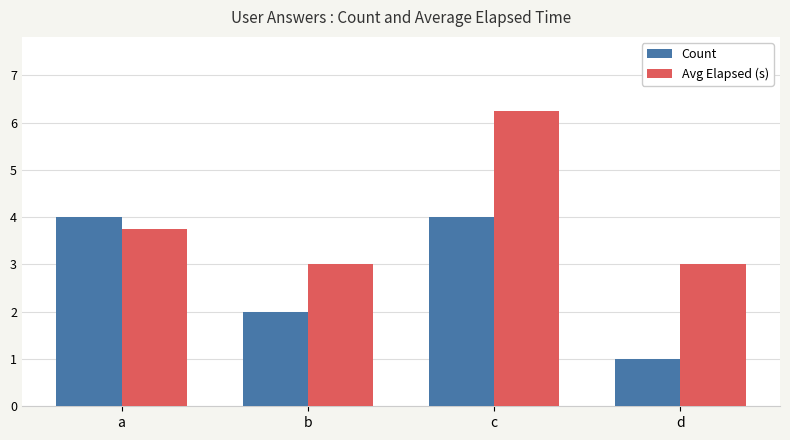

Where is Count nearest to the value 2?

b